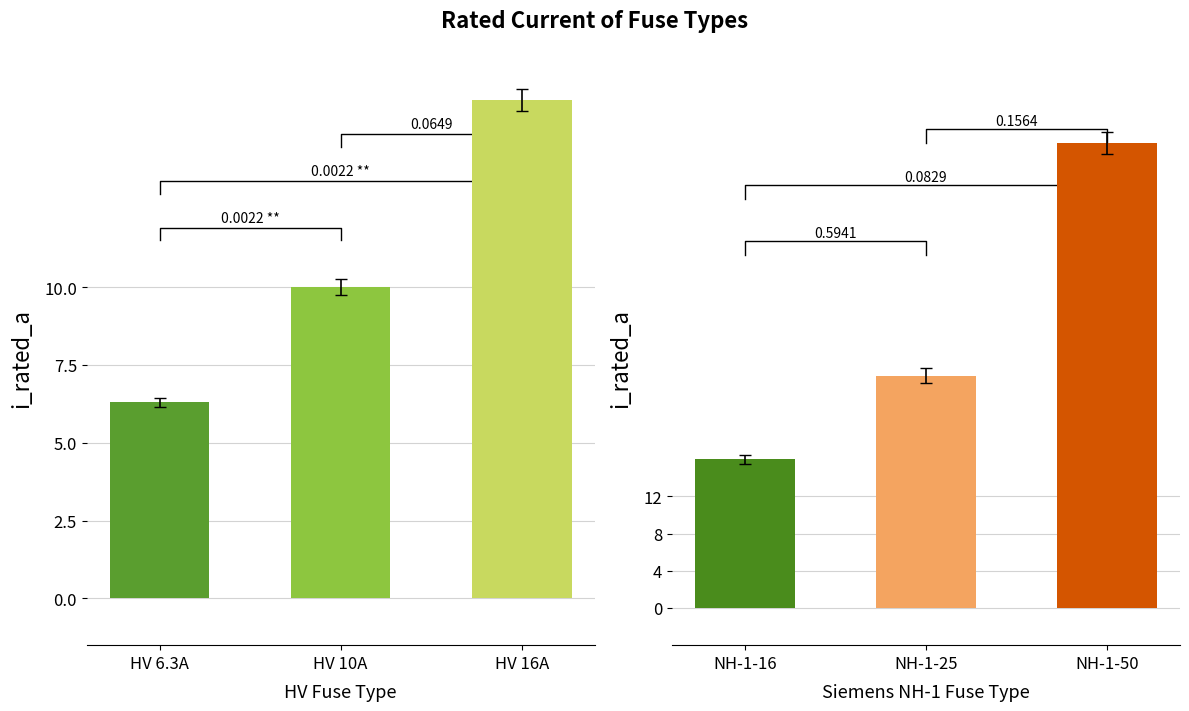

What is the sum of all Siemens NH-1 rated current (A) values?

91.0